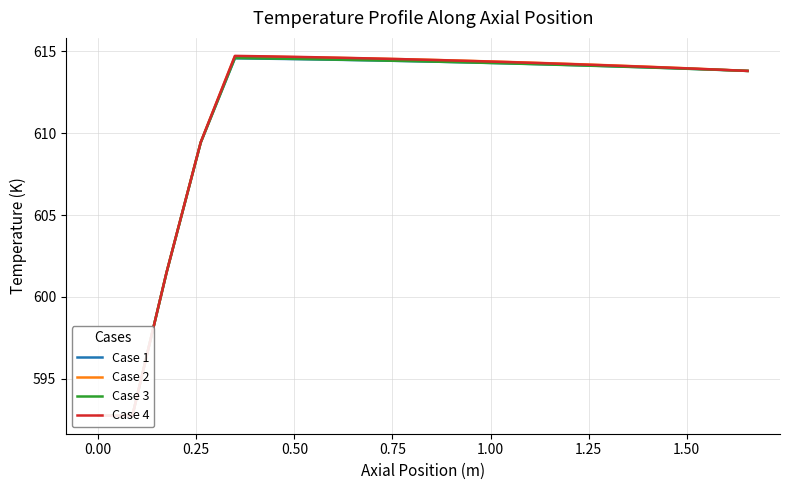

How many lines are shown in the chart?

4